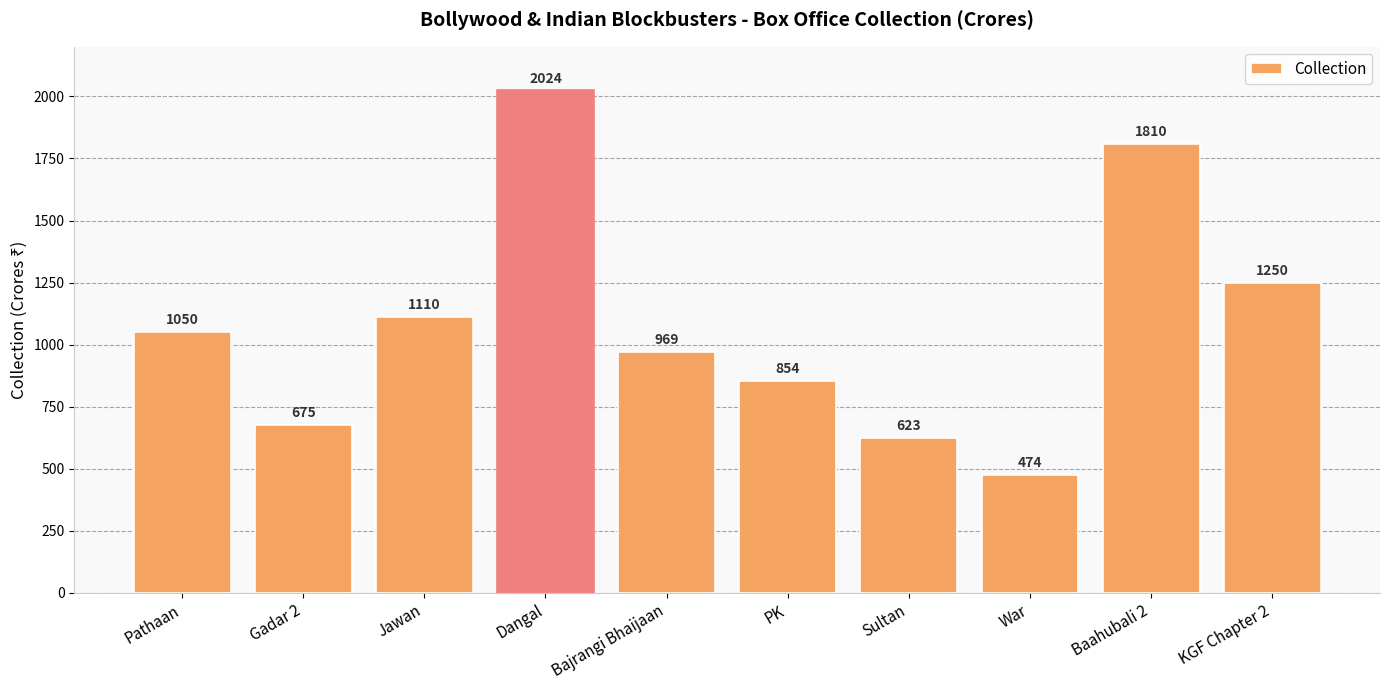

What is the label of the 7th bar from the right?

Dangal